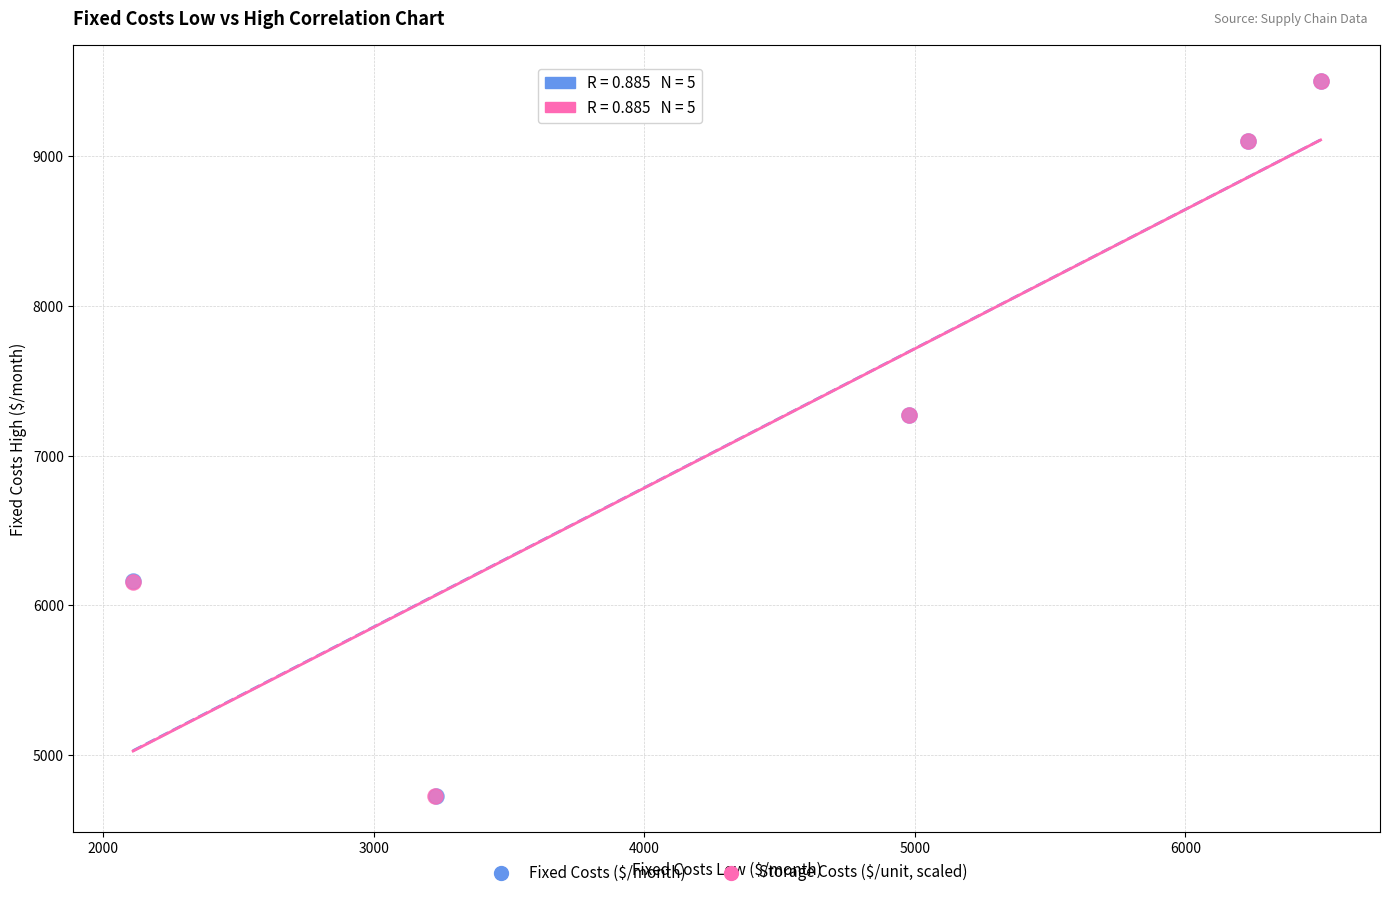

Which series has the widest spread of Y values?

Storage Costs ($/unit, scaled)